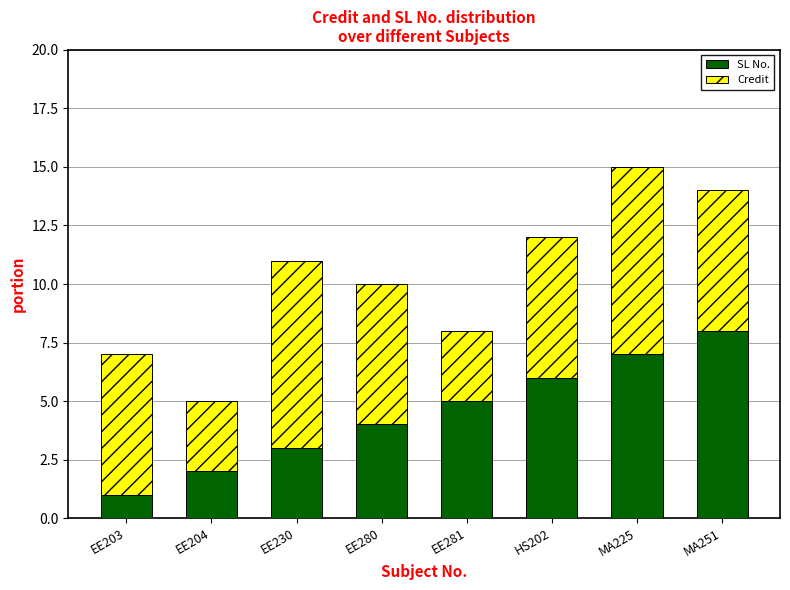

Count the number of data series in this chart.

2